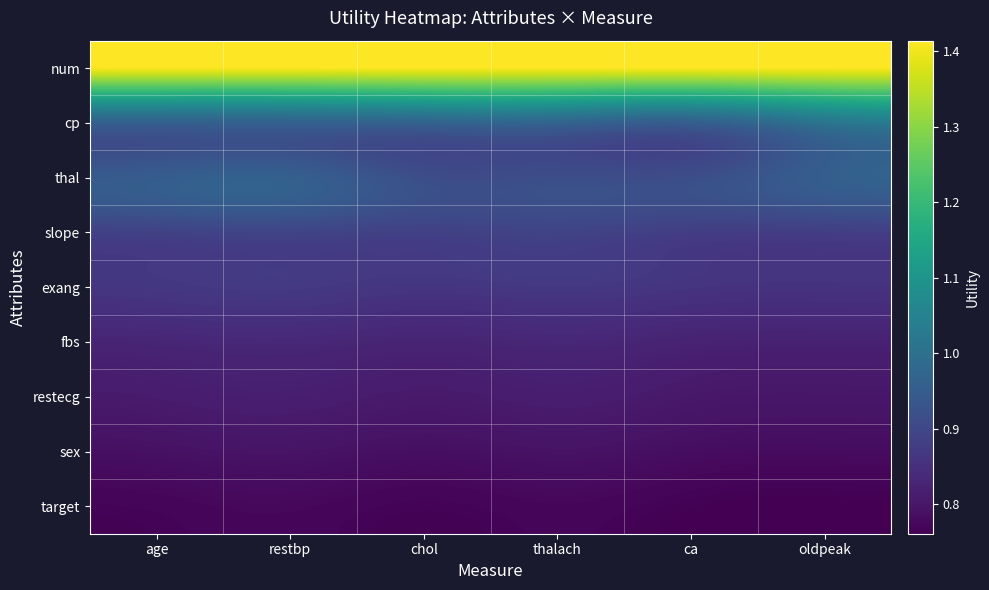

Reading left to right, extract all data points from this chart.

num: age=1.4	restbp=1.4	chol=1.4	thalach=1.4	ca=1.4	oldpeak=1.4
cp: age=1.0	restbp=1.0	chol=1.0	thalach=1.0	ca=1.0	oldpeak=1.0
thal: age=1.0	restbp=1.0	chol=0.9	thalach=0.9	ca=0.9	oldpeak=1.0
slope: age=0.9	restbp=0.9	chol=0.9	thalach=0.9	ca=0.9	oldpeak=0.9
exang: age=0.9	restbp=0.9	chol=0.9	thalach=0.9	ca=0.9	oldpeak=0.9
fbs: age=0.8	restbp=0.8	chol=0.8	thalach=0.8	ca=0.8	oldpeak=0.8
restecg: age=0.8	restbp=0.8	chol=0.8	thalach=0.8	ca=0.8	oldpeak=0.8
sex: age=0.8	restbp=0.8	chol=0.8	thalach=0.8	ca=0.8	oldpeak=0.8
target: age=0.8	restbp=0.8	chol=0.8	thalach=0.8	ca=0.8	oldpeak=0.8